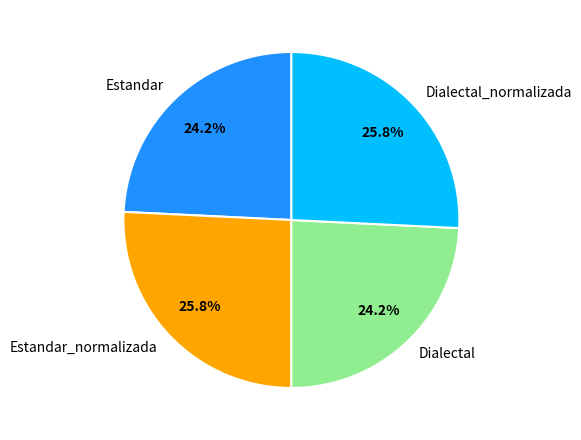

To the nearest percent, what percentage of the pie is Estandar?

24%